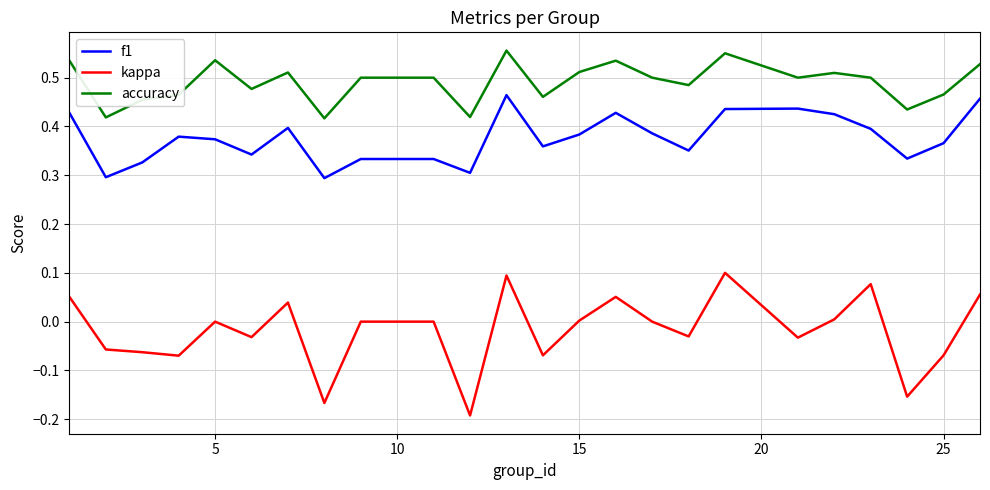

Which series has the largest total across all categories?

accuracy